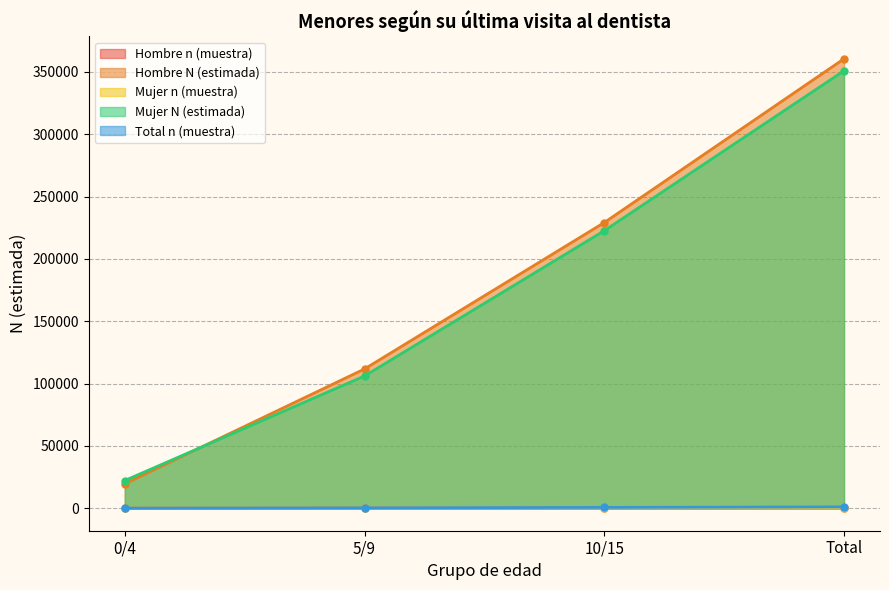

Which series has the largest total across all categories?

Hombre N (estimada)